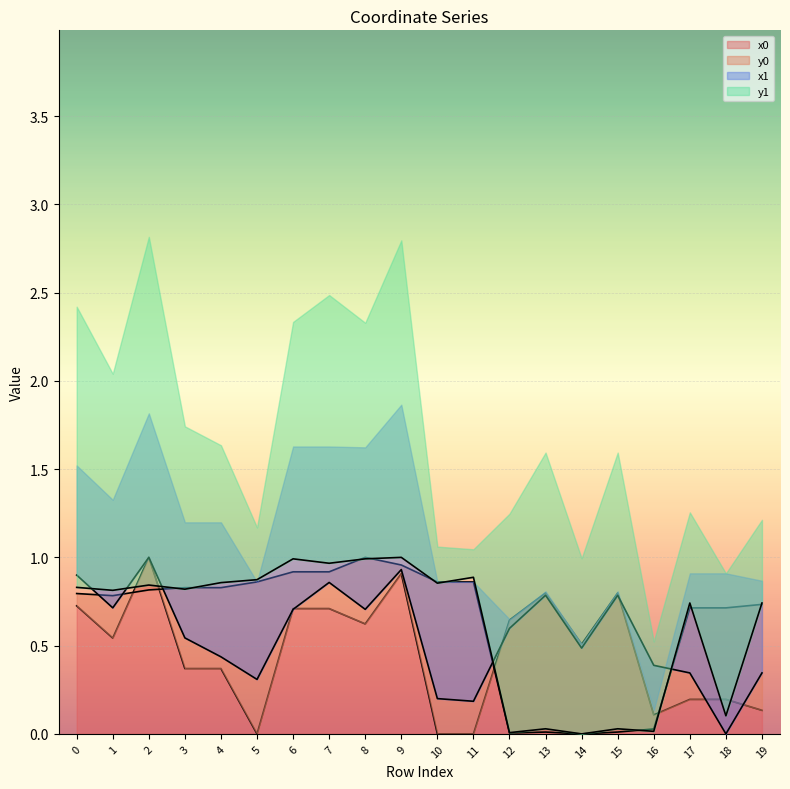

How many intersections are there between x1 and y1?

5